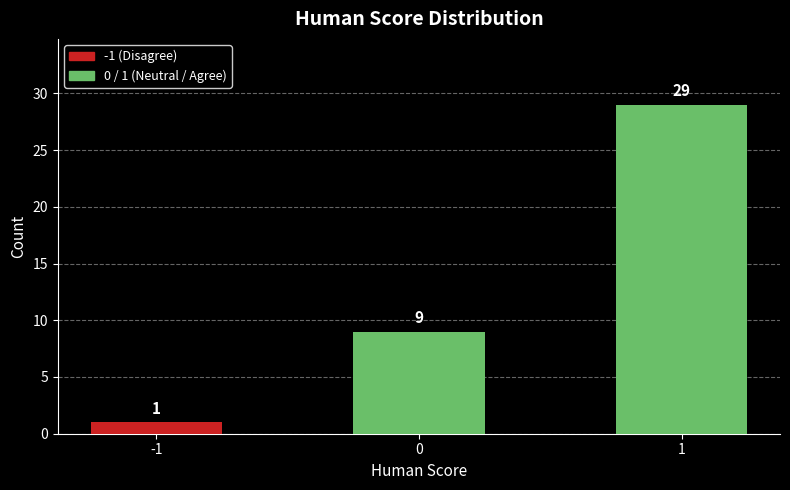

List the labels in order of value, smallest first.

-1, 0, 1